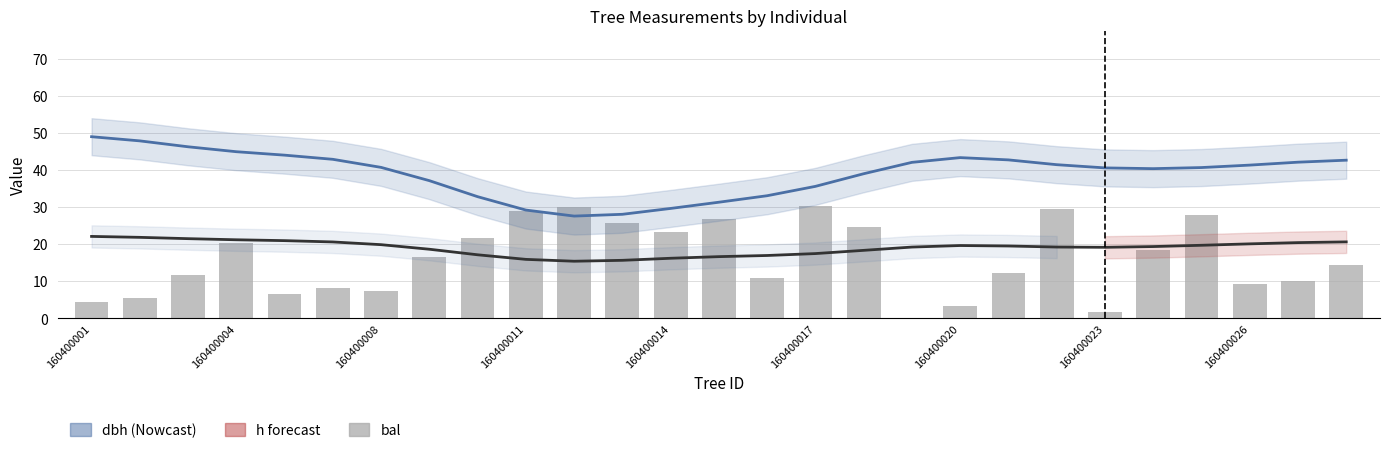

What is the total value across all series at 160400026?

71.8